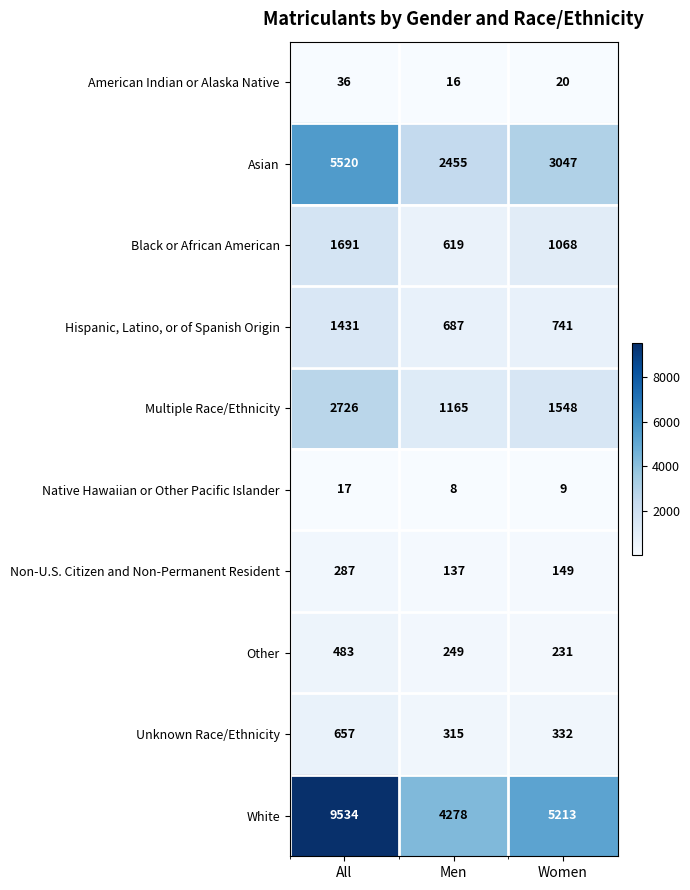

What is the difference between the maximum and minimum values in the Other series?

252